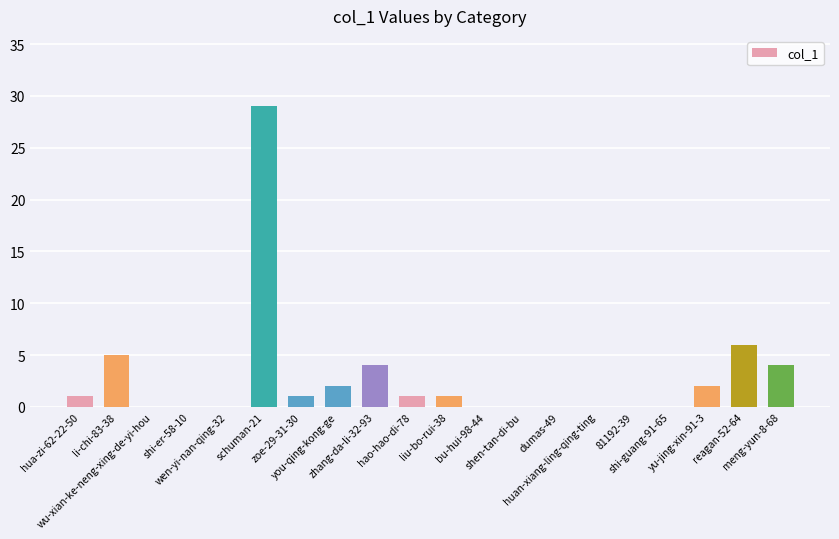

What is the greatest value displayed?

29